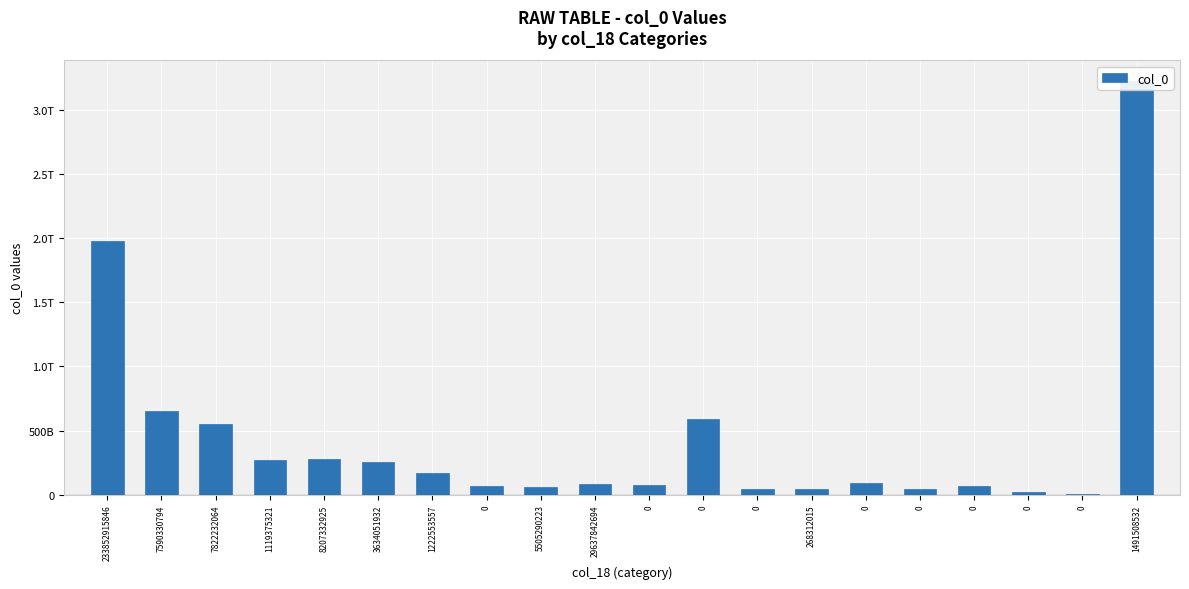

Approximately how many times larger is the value at 1491508532 compared to 1222553557?

19.0